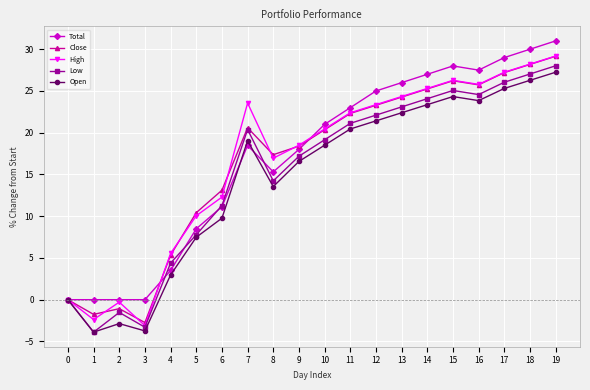

Is the value of Total at 11 greater than the value of Open at 0?

Yes